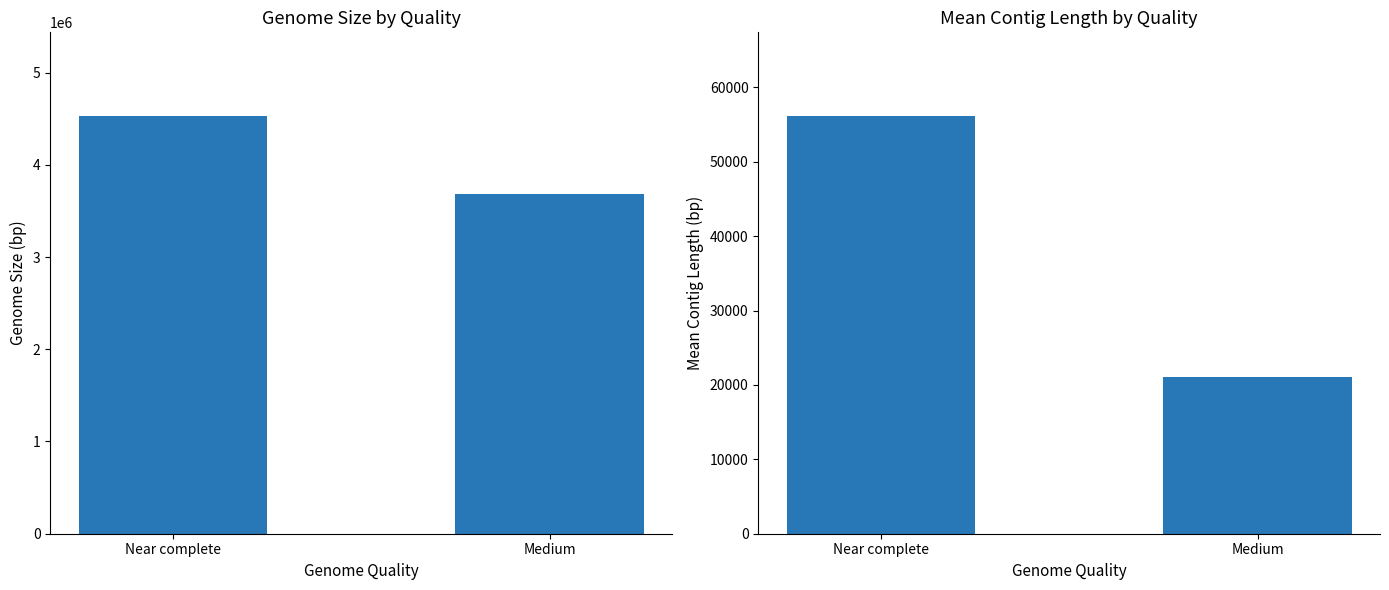

At how many categories does at least one series exceed 450985?

2